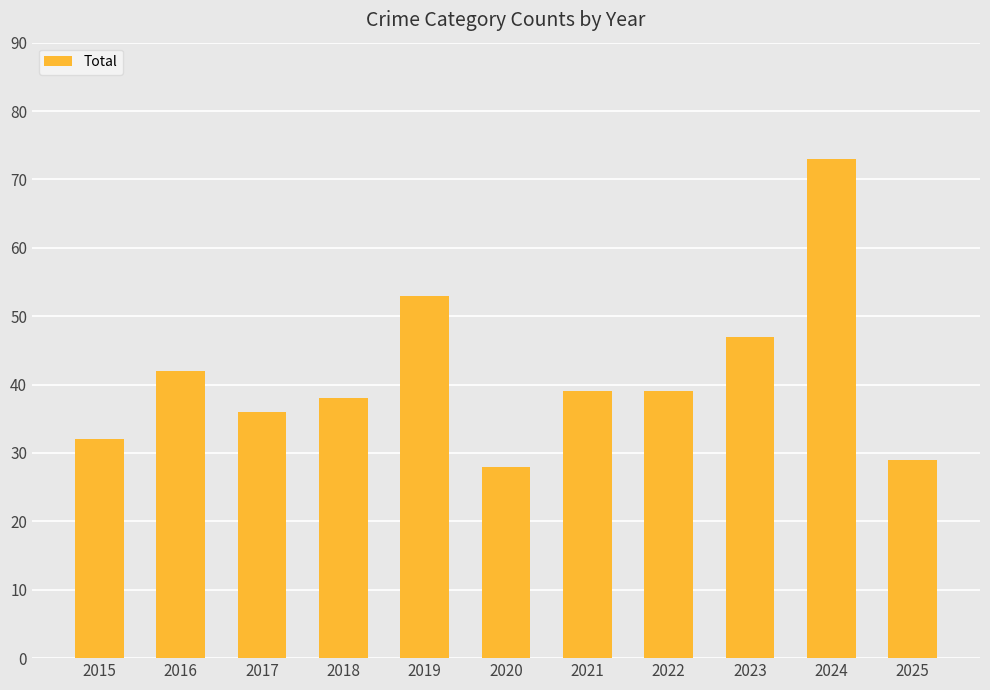

How many distinct data groups are displayed?

1